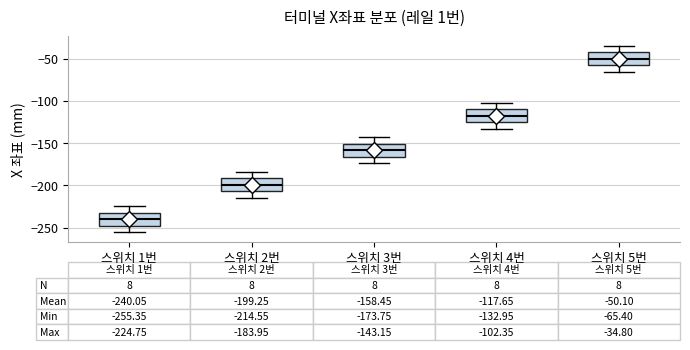

Which box's median line is the lowest?

스위치 1번